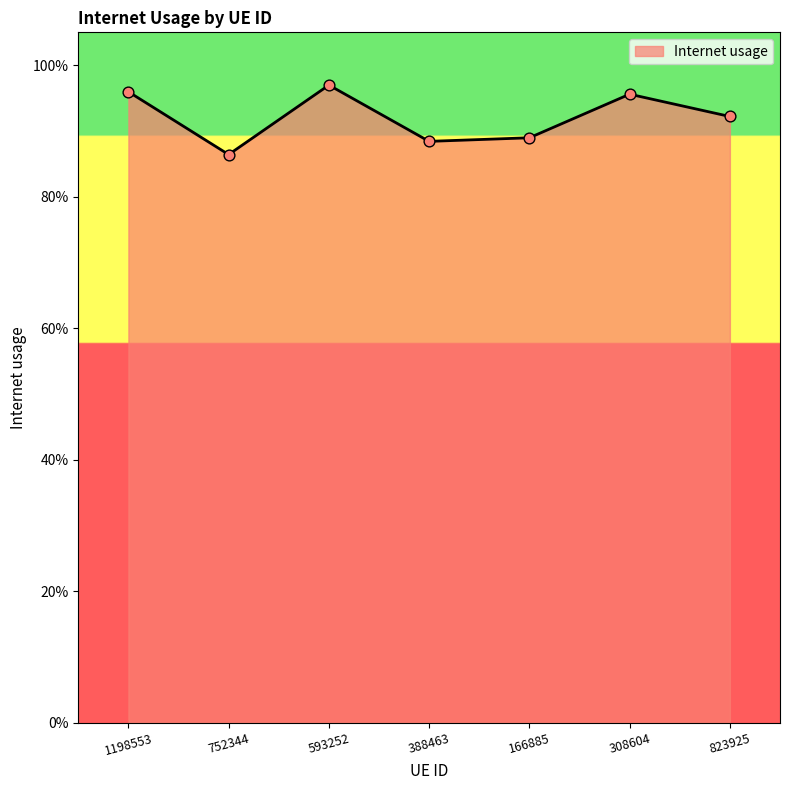

What is the change in value from 1198553 to 752344?

-0.1